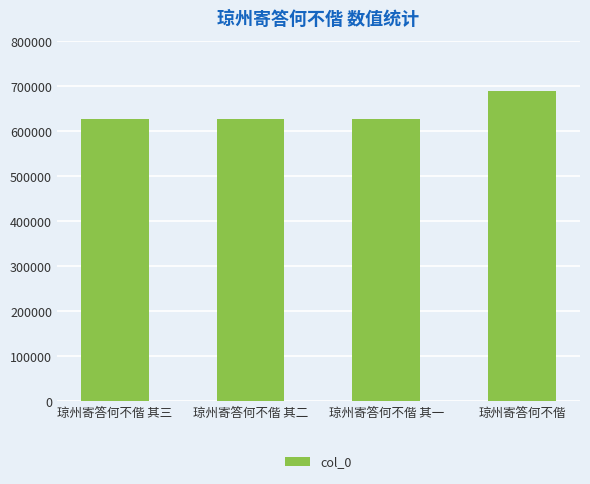

What position from the left is 琼州寄答何不偕 其三?

1